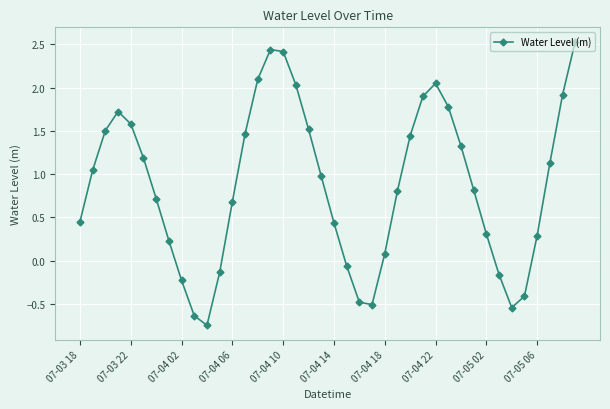

What is the sum of all values?

35.0